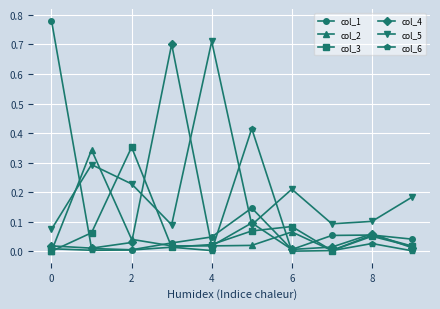

How many intersections are there between col_5 and col_1?

3